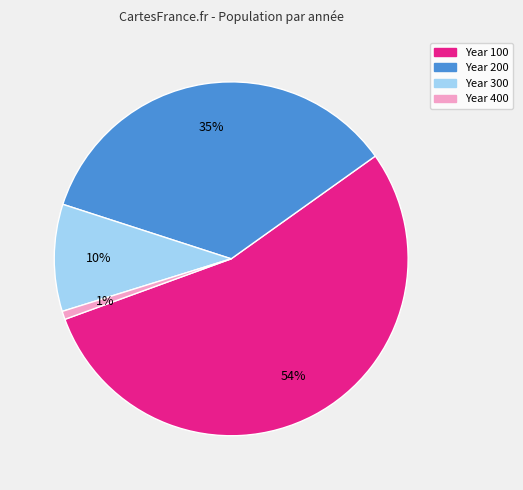

True or false: Year 100 accounts for 54% of the total.

True